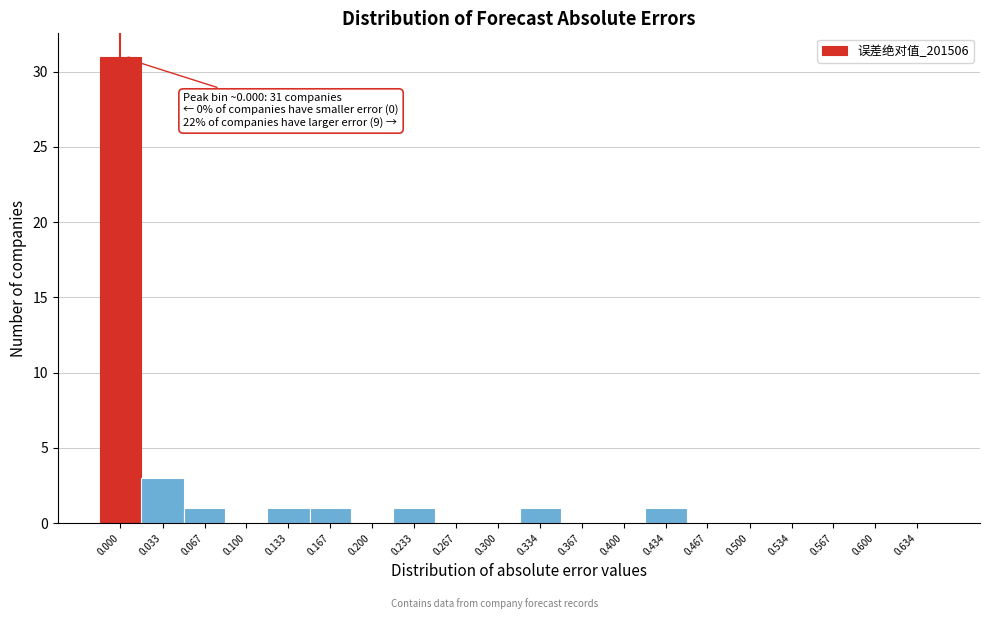

Reading left to right, what are all the values shown in this chart?

0.000=31	0.033=3	0.067=1	0.100=0	0.133=1	0.167=1	0.200=0	0.233=1	0.267=0	0.300=0	0.334=1	0.367=0	0.400=0	0.434=1	0.467=0	0.500=0	0.534=0	0.567=0	0.600=0	0.634=0